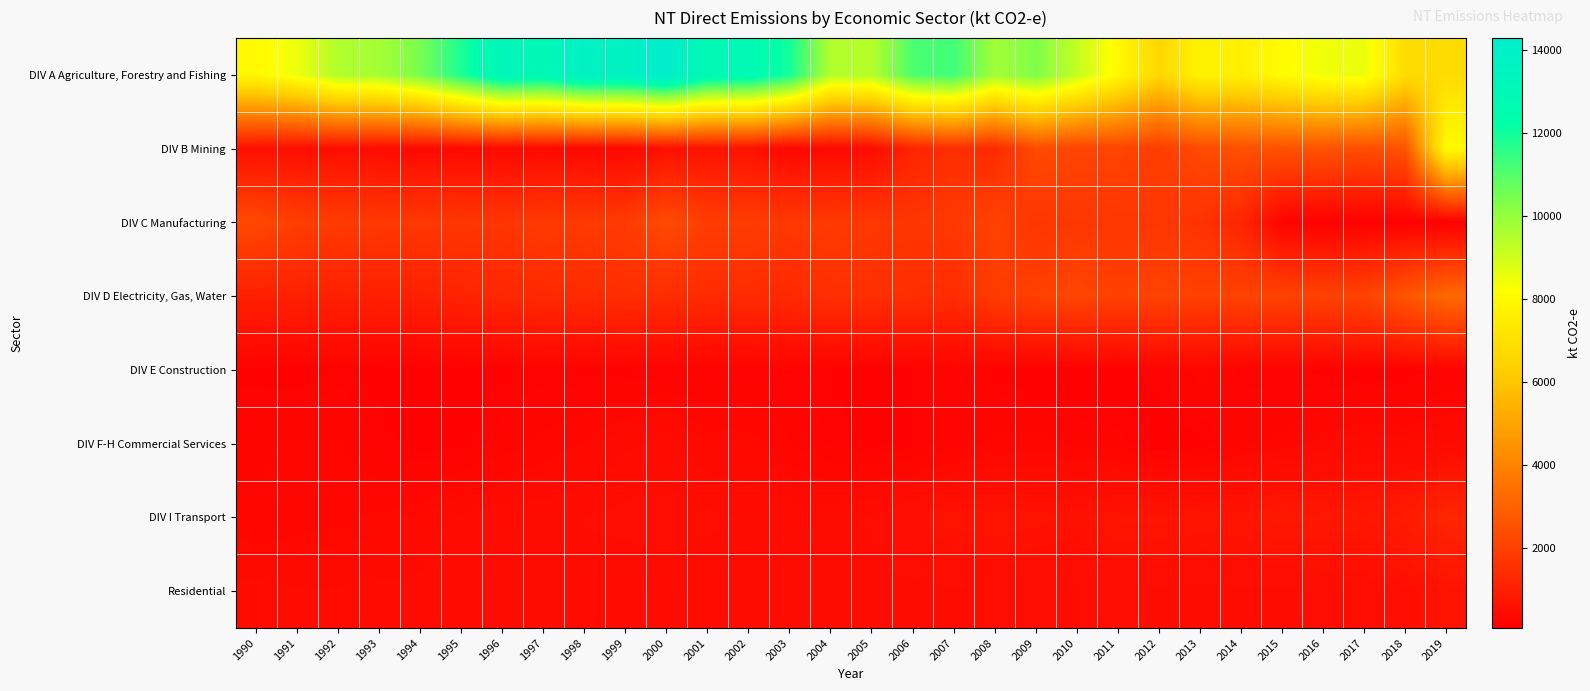

Count the number of categories in the chart.

30